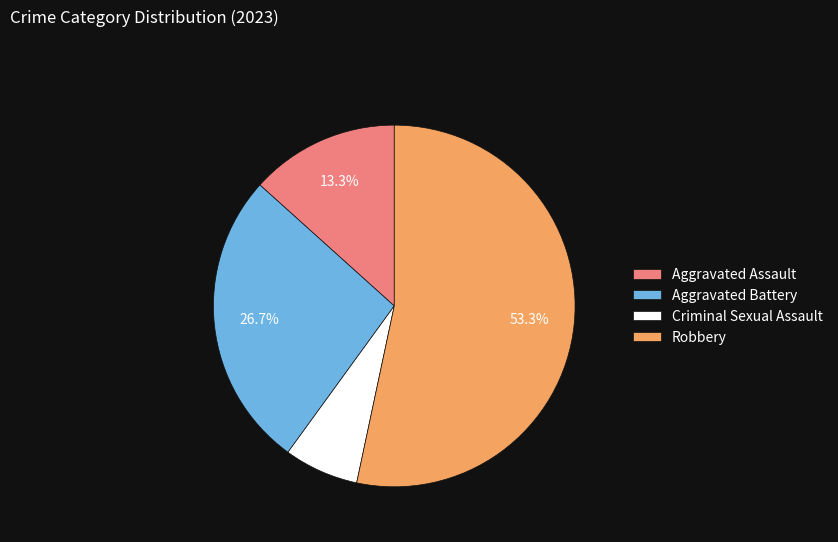

Approximately how many times larger is the value at Aggravated Battery compared to Aggravated Assault?

2.0